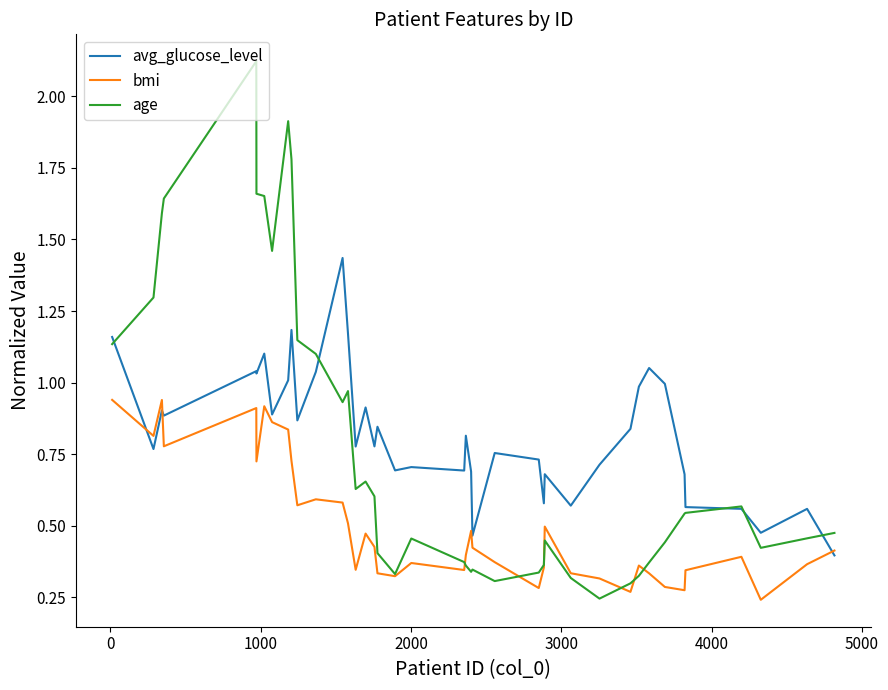

Rank the series by their maximum value, from highest to lowest.

age, avg_glucose_level, bmi